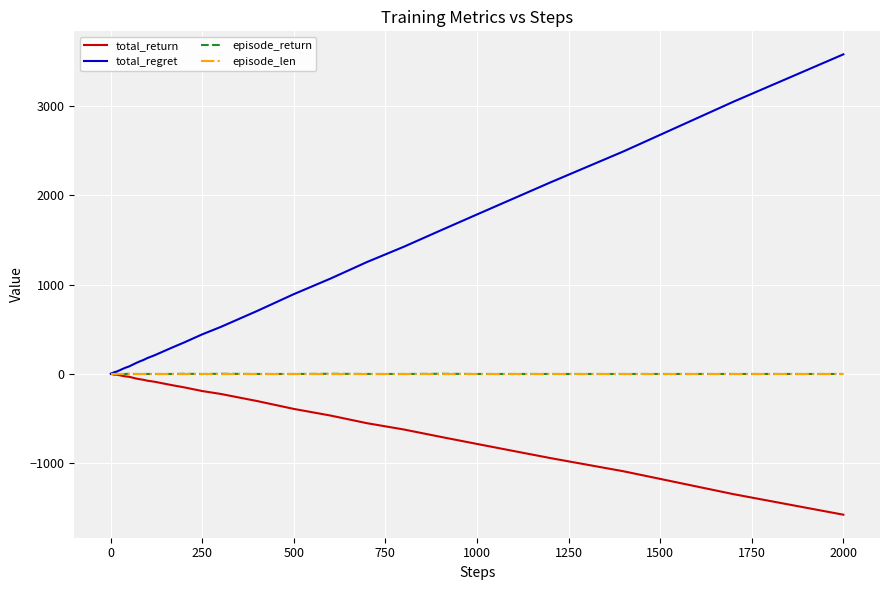

Which series has the largest range (max minus min)?

total_regret